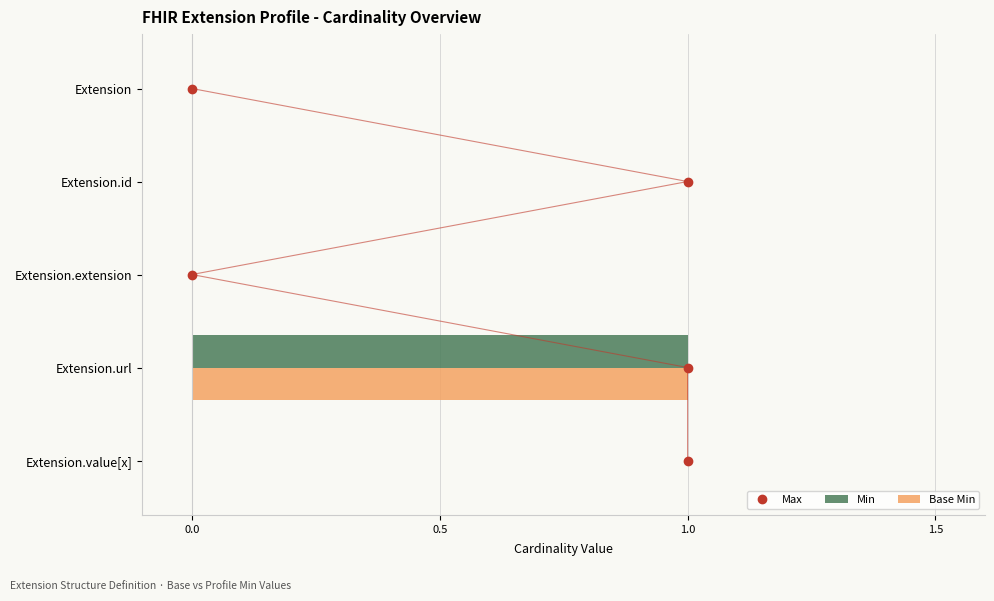

Which category has the highest value in the Min series?

Extension.url